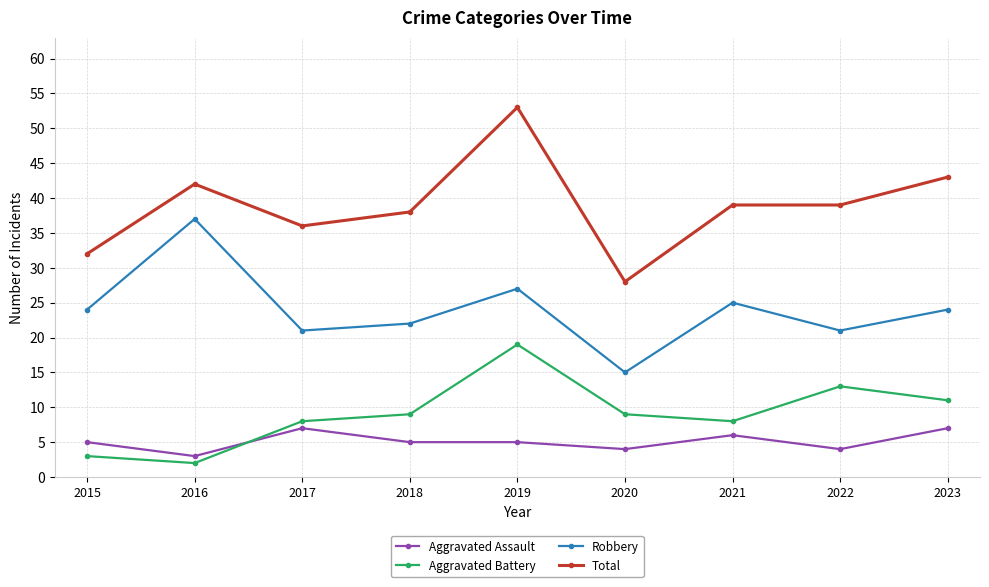

What is the spread (max minus min) of values at 2017?

29